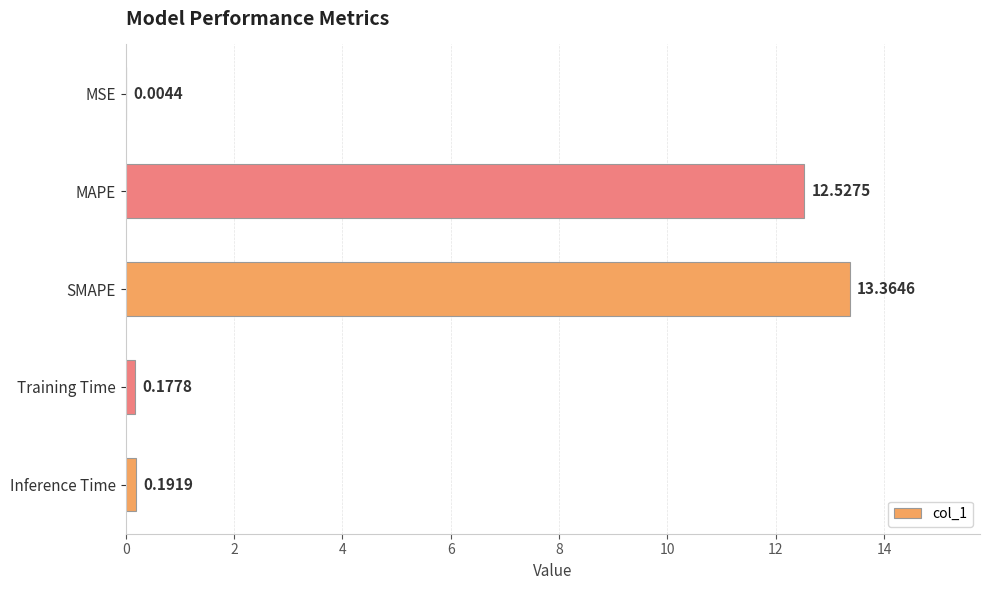

At which category does the chart reach its peak across all series?

SMAPE